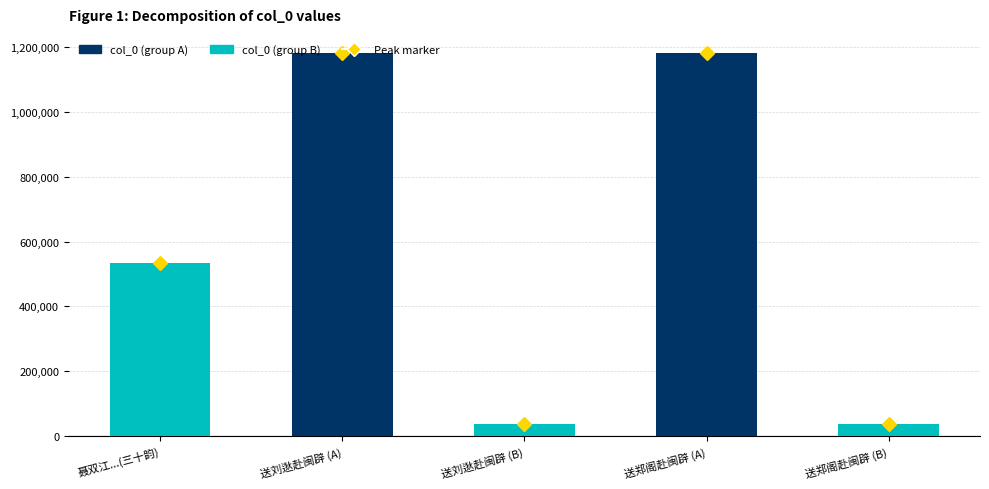

What value does the data have at 送郑阁赴闽辟 (A), to the nearest 10?

1180600